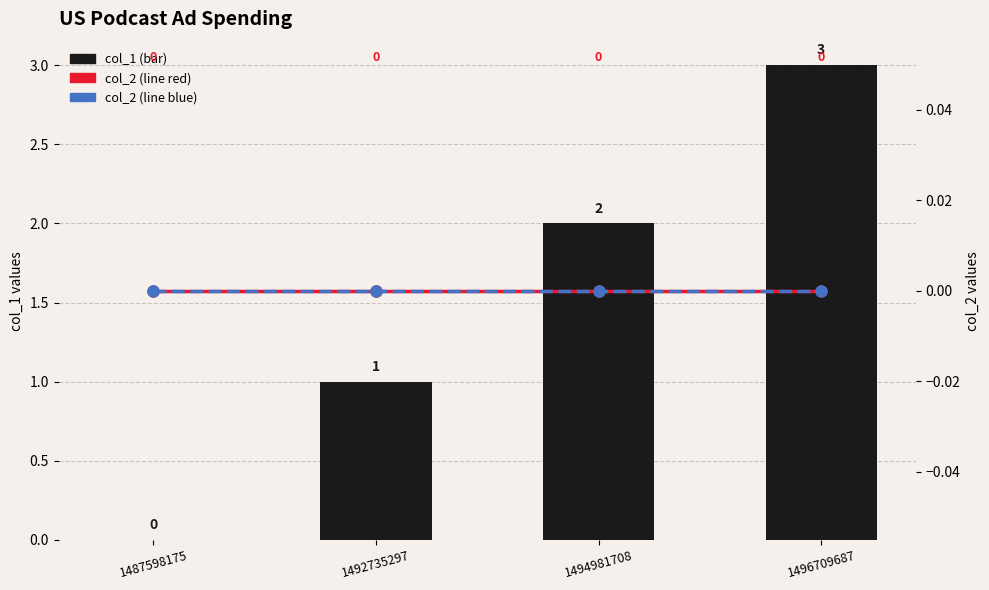

What is the maximum value for col_1?

3